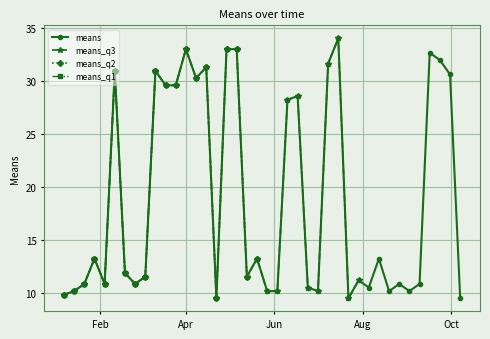

What is the change in value from 2018-02-11 to 2018-06-24?

-20.4